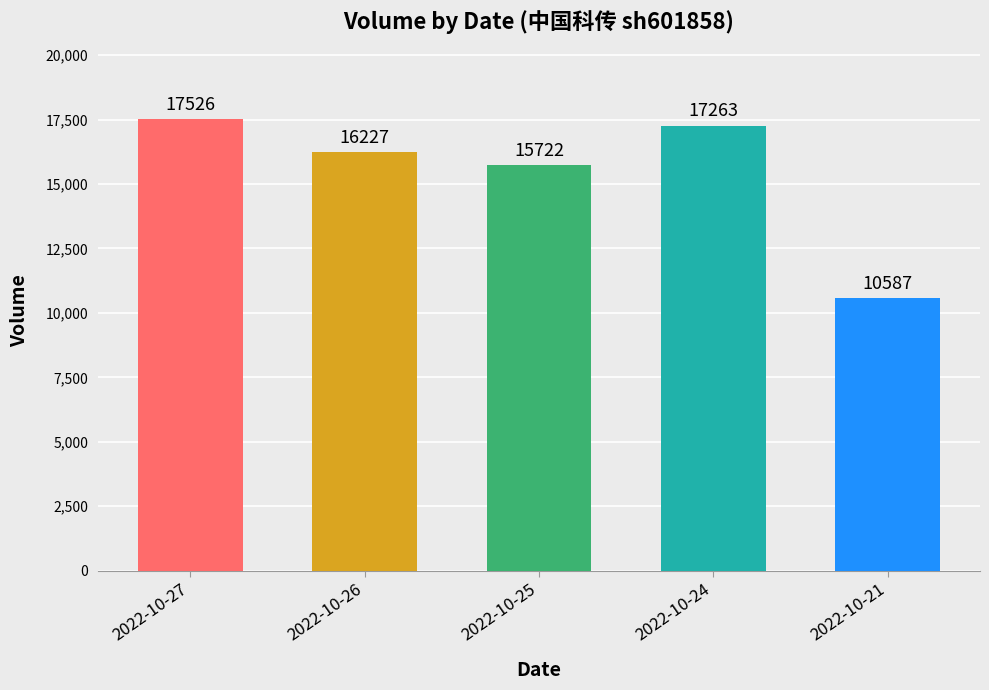

What value does the data have at 2022-10-21, to the nearest 100?

10600